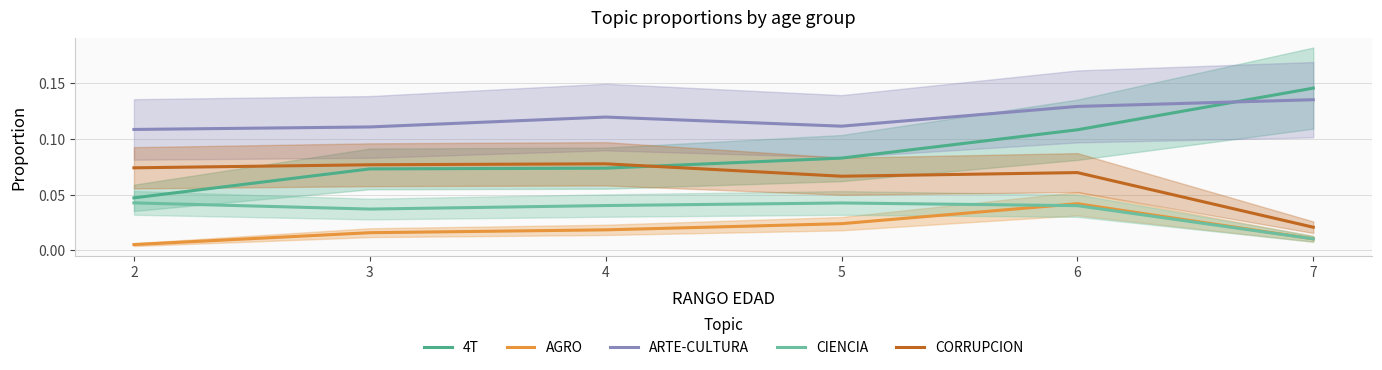

At which label is ARTE-CULTURA closest to 0?

2